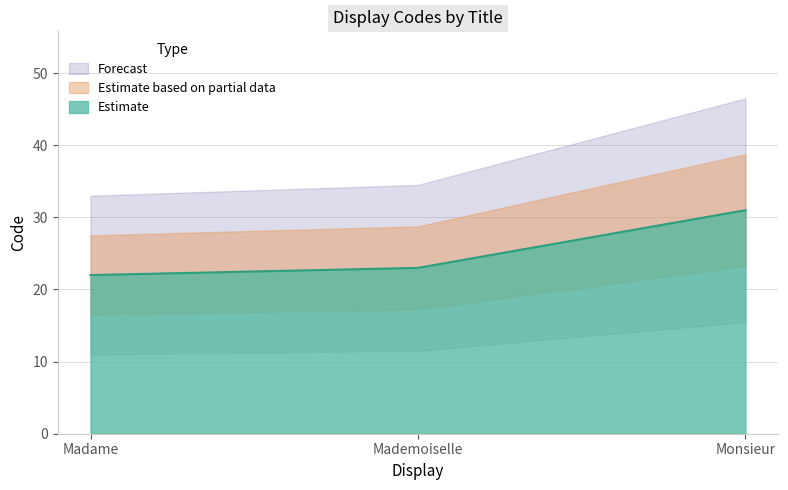

Is it true that Estimate equals 23 at Mademoiselle?

True